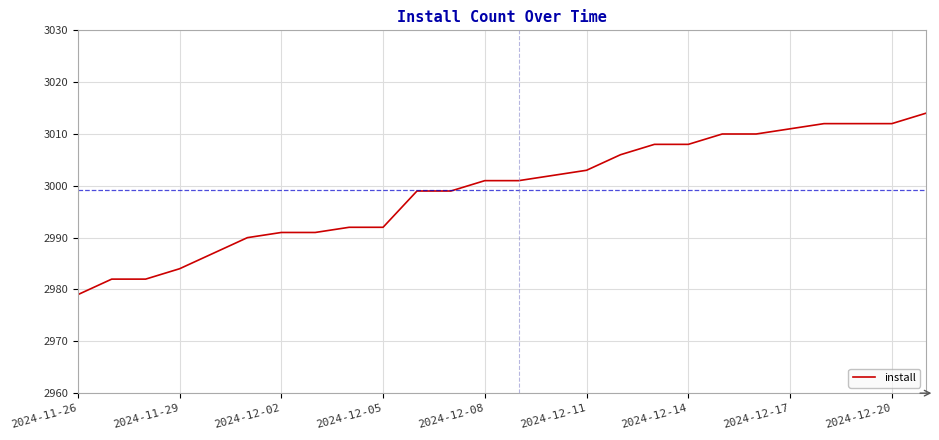

Reading left to right, transcribe all the data shown in this chart.

2979	2982	2982	2984	2987	2990	2991	2991	2992	2992	2999	2999	3001	3001	3002	3003	3006	3008	3008	3010	3010	3011	3012	3012	3012	3014